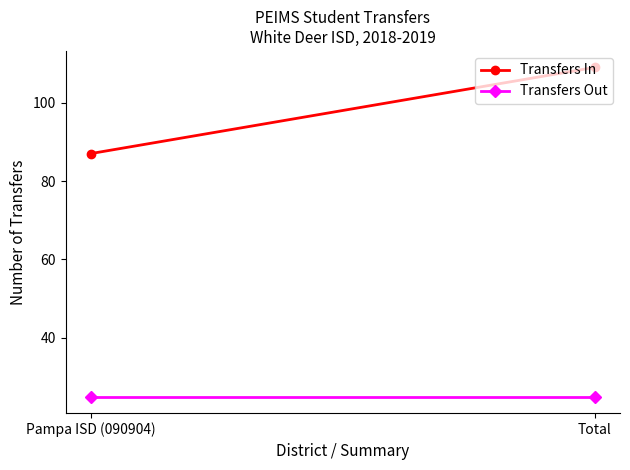

Reading left to right, list all the values displayed in this chart.

Transfers In: Pampa ISD (090904)=87	Total=109
Transfers Out: Pampa ISD (090904)=25	Total=25